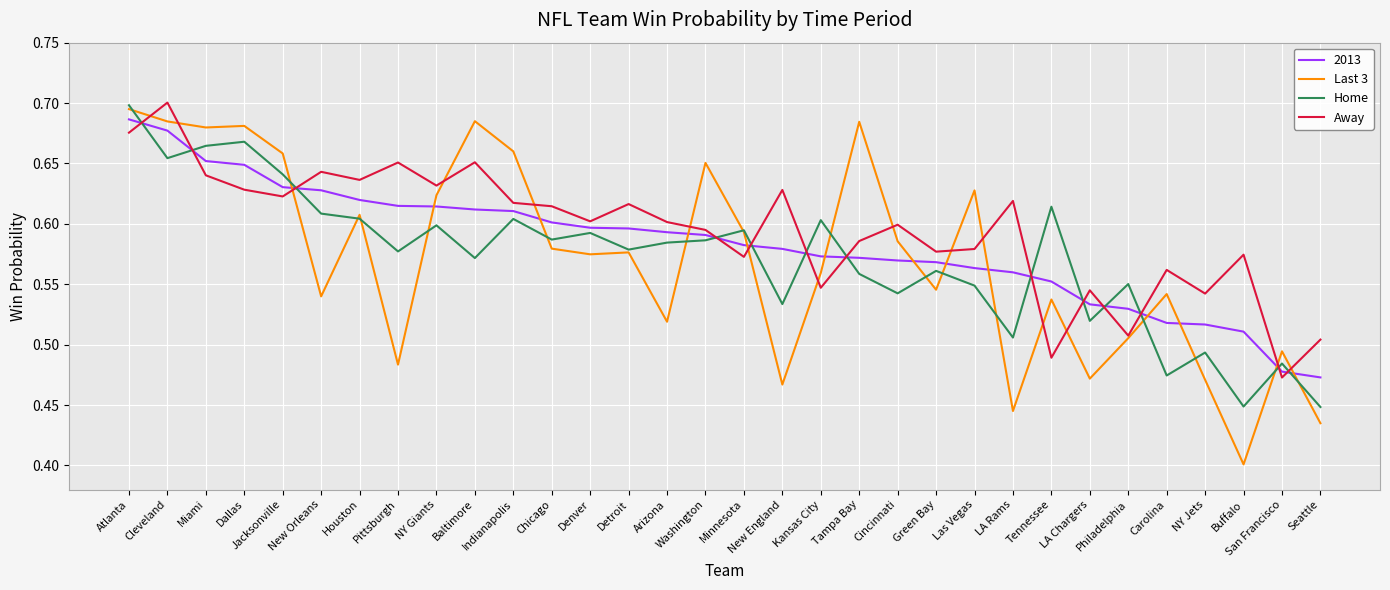

Which series has the largest range (max minus min)?

Last 3